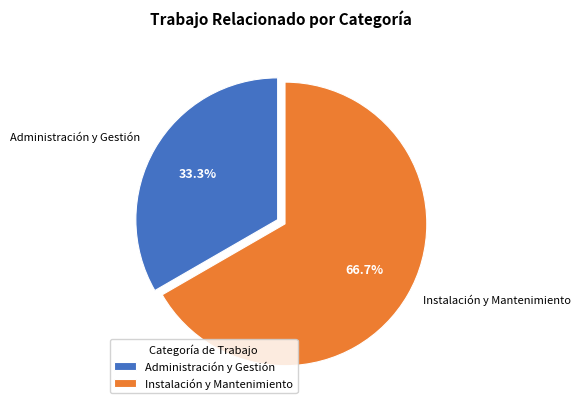

Which category accounts for the majority?

Instalación y Mantenimiento